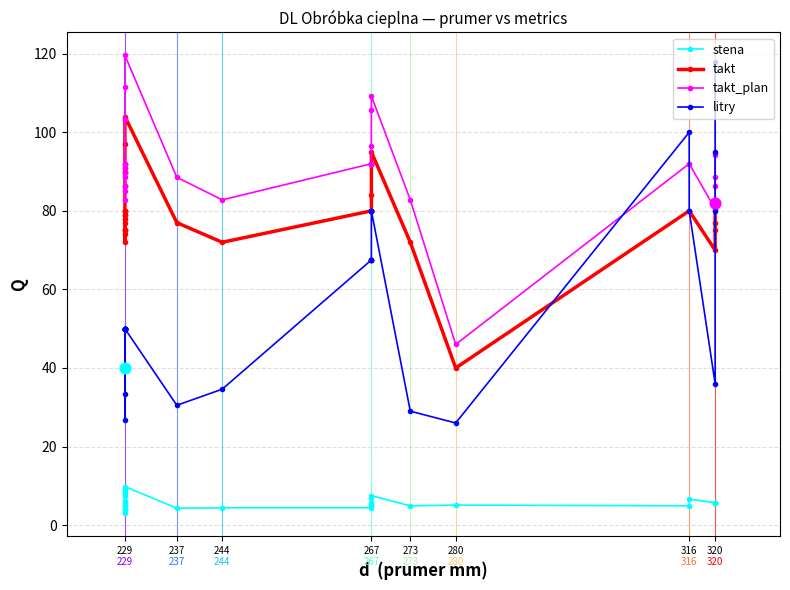

What are all the series names shown in the legend?

stena, takt, takt_plan, litry